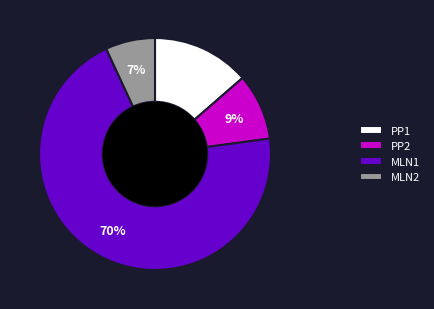

How many segments does this pie chart have?

4